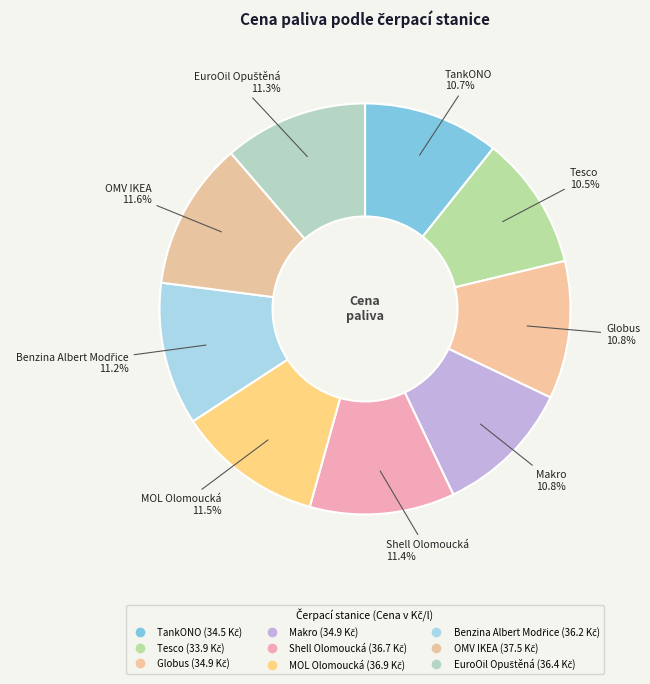

To the nearest percent, what portion does Globus represent?

11%